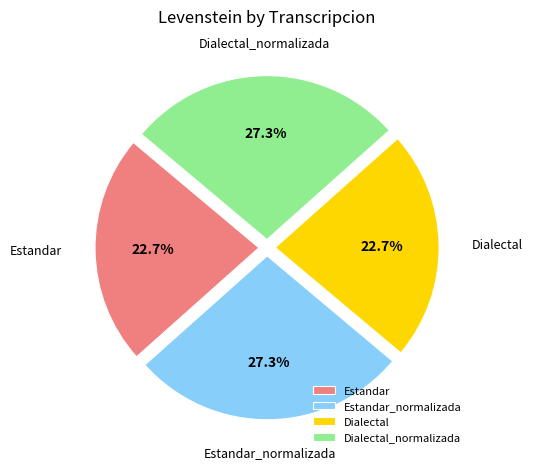

Between Estandar and Estandar_normalizada, which is larger?

Estandar_normalizada